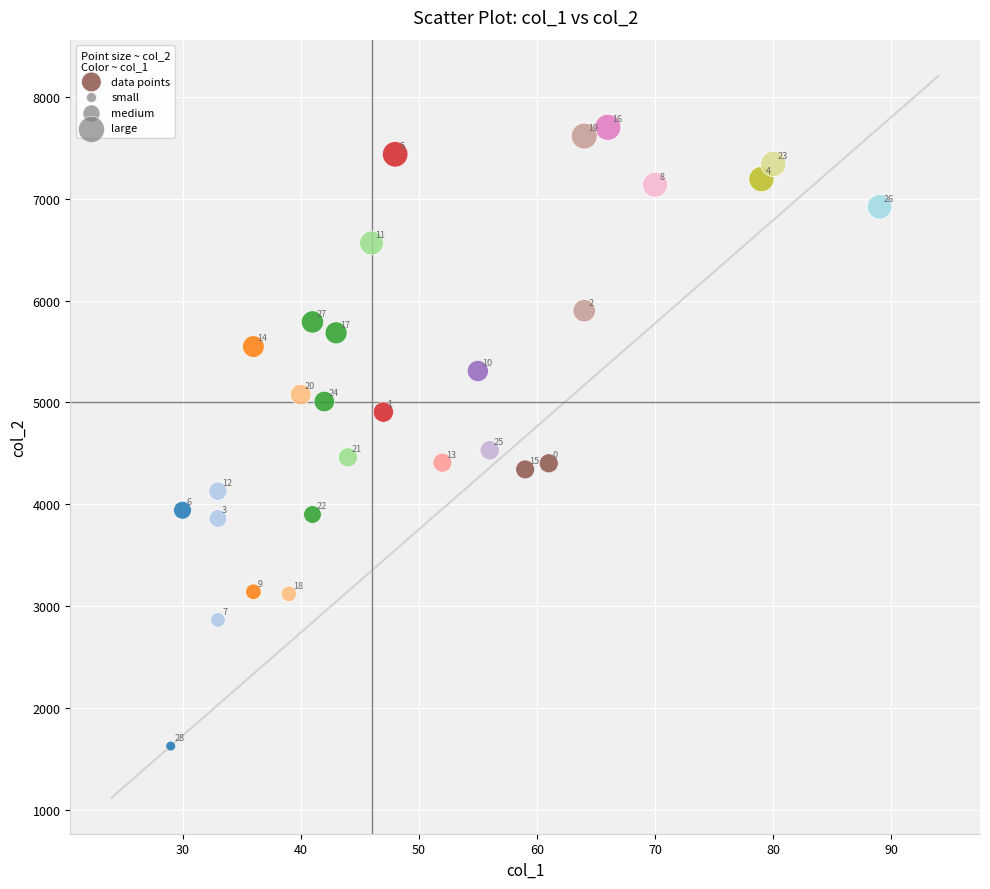

What Y value in the scatter plot is closest to 4663?

4530